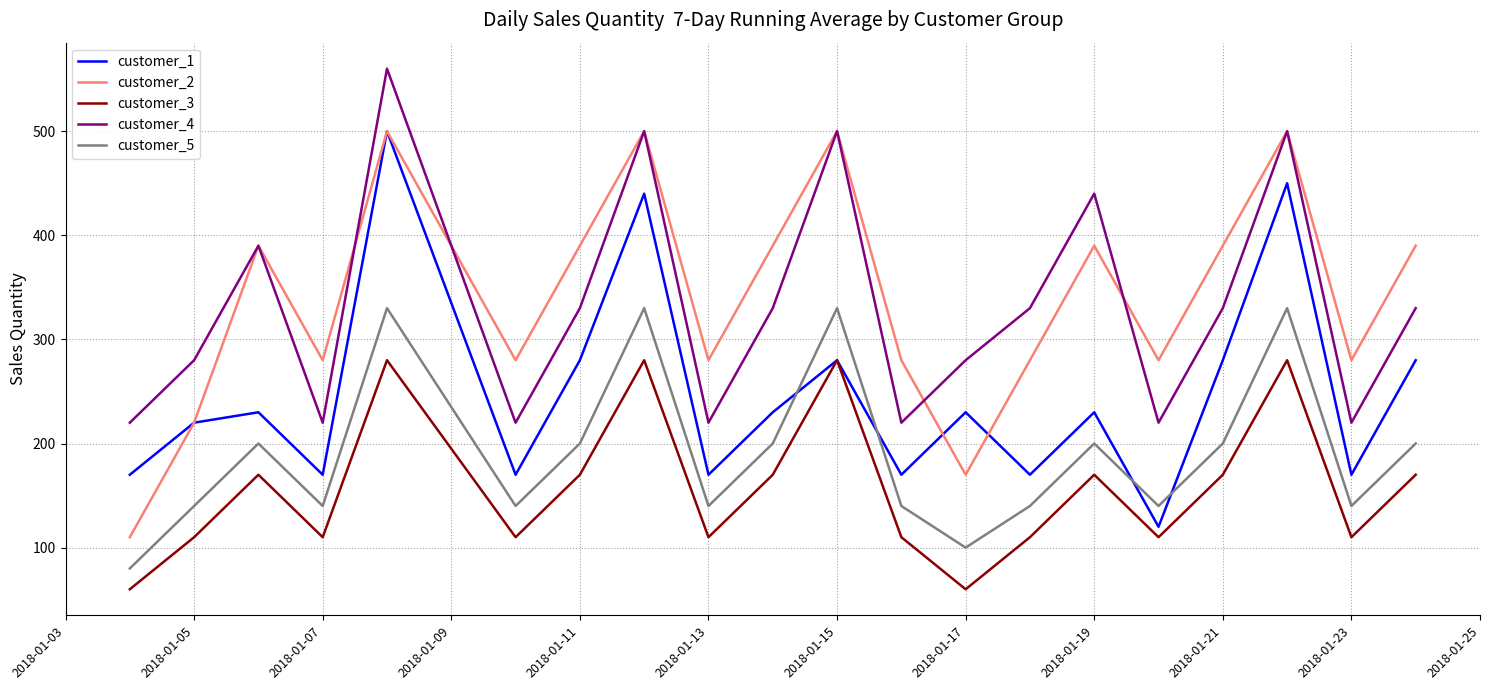

True or false: customer_5 and customer_4 cross at least once.

False